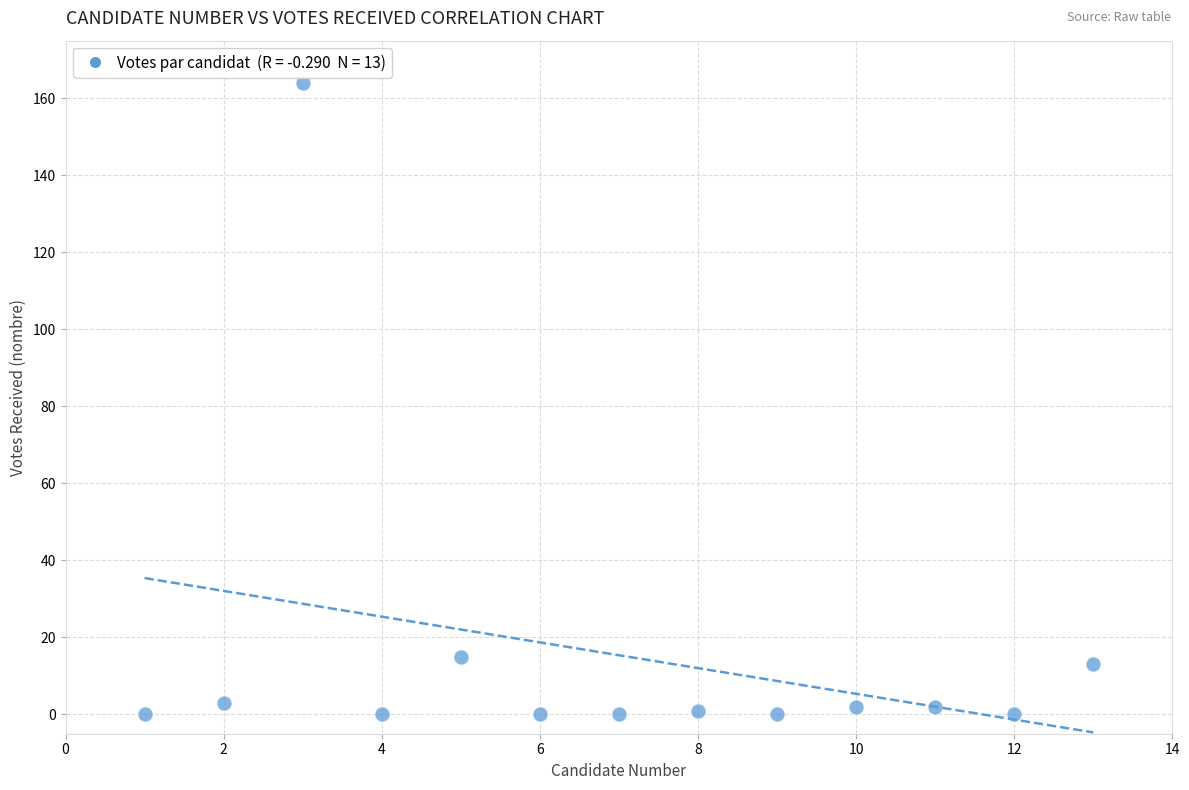

What Y value in the scatter plot is closest to 82?

15